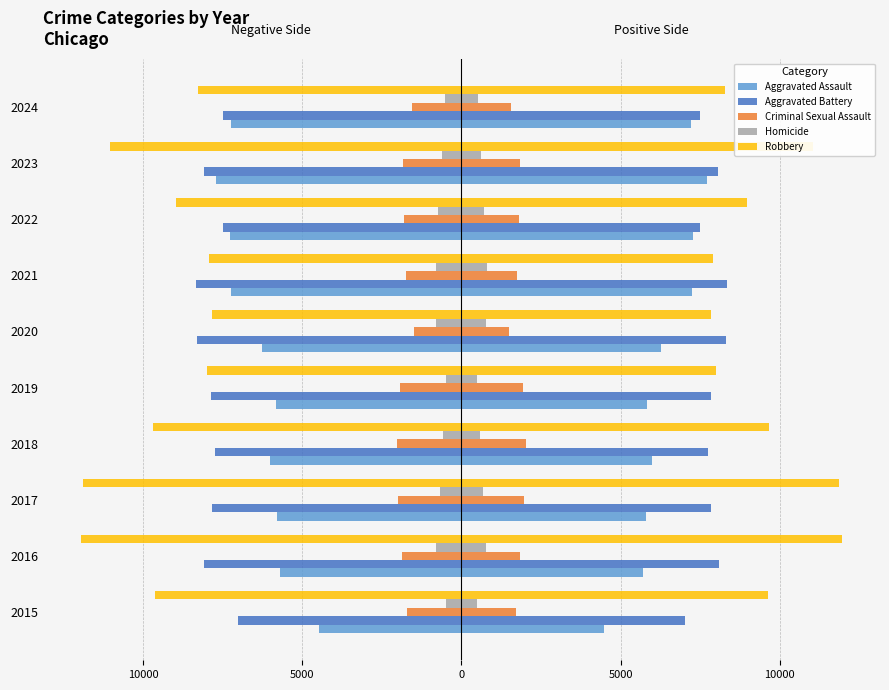

What is the difference between the Homicide values at 2018 and 2023?

38